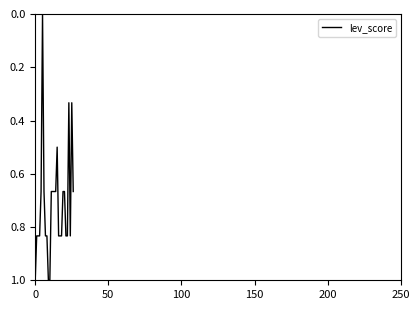

What is the greatest value displayed?

1.0